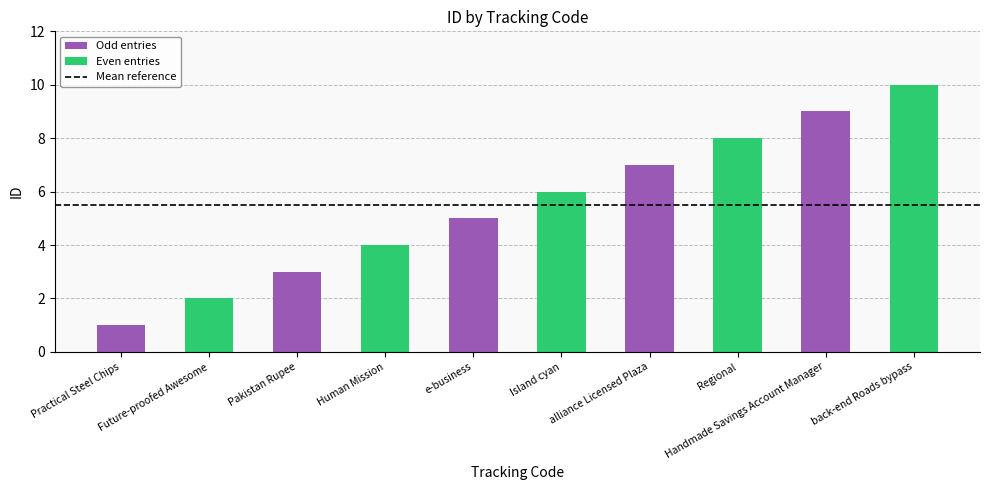

What is the ratio of the value at Future-proofed Awesome to the value at e-business?

0.4